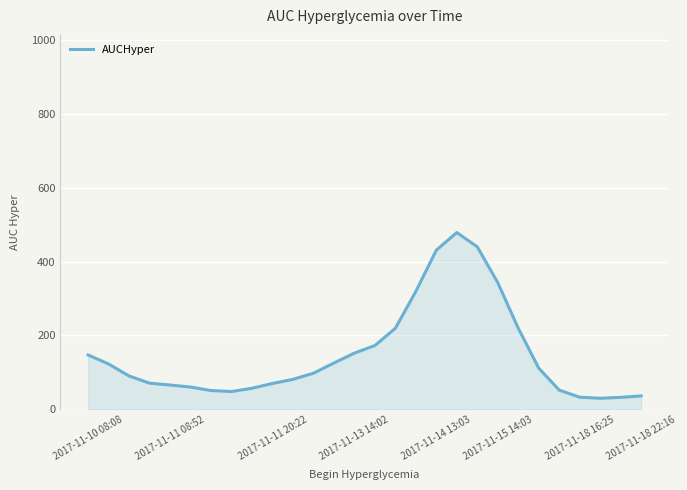

What is the greatest value displayed?

478.4